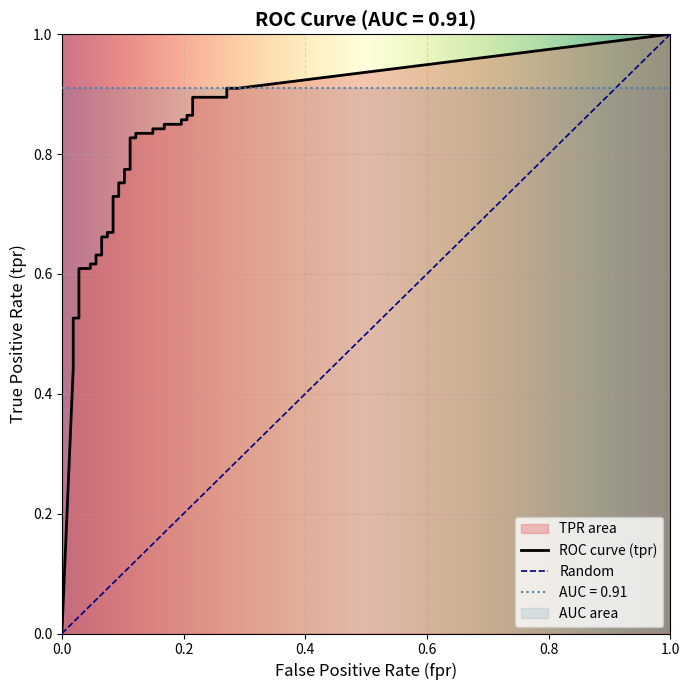

Read the tpr value at 19.

0.7